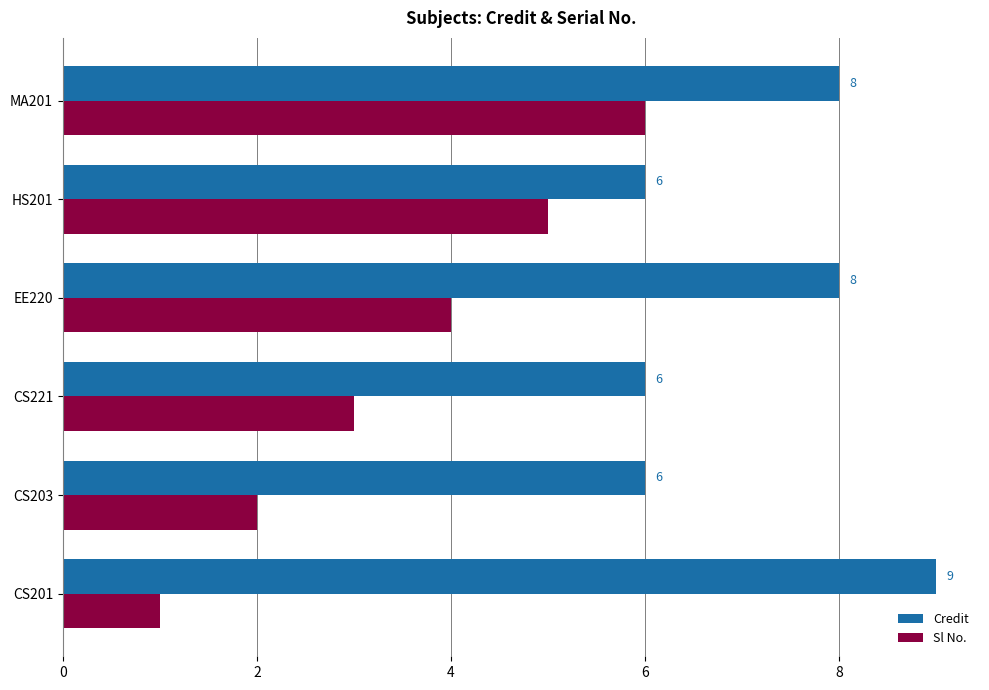

Which series has the largest total across all categories?

Credit